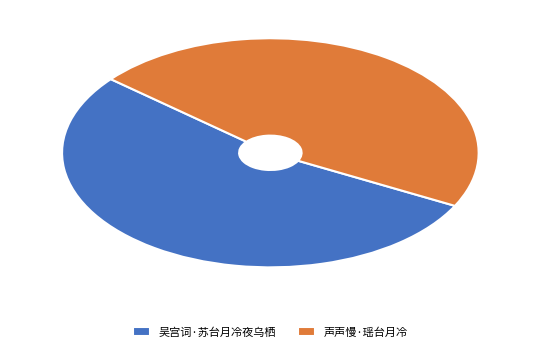

Does 声声慢·瑶台月冷 account for over 50% of the chart?

No